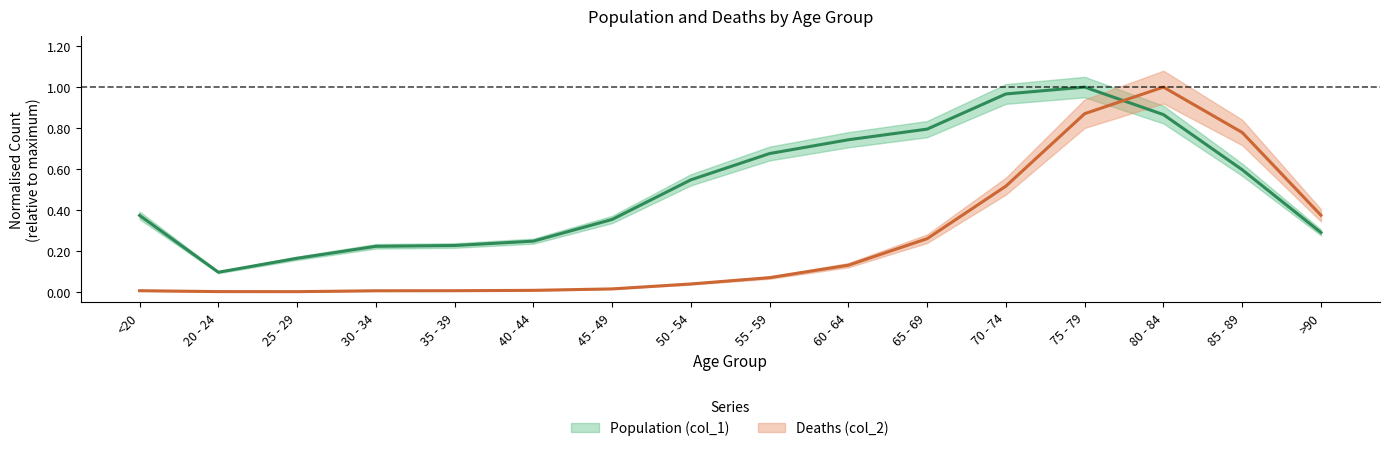

What is the total value across all series at 55 - 59?

0.7